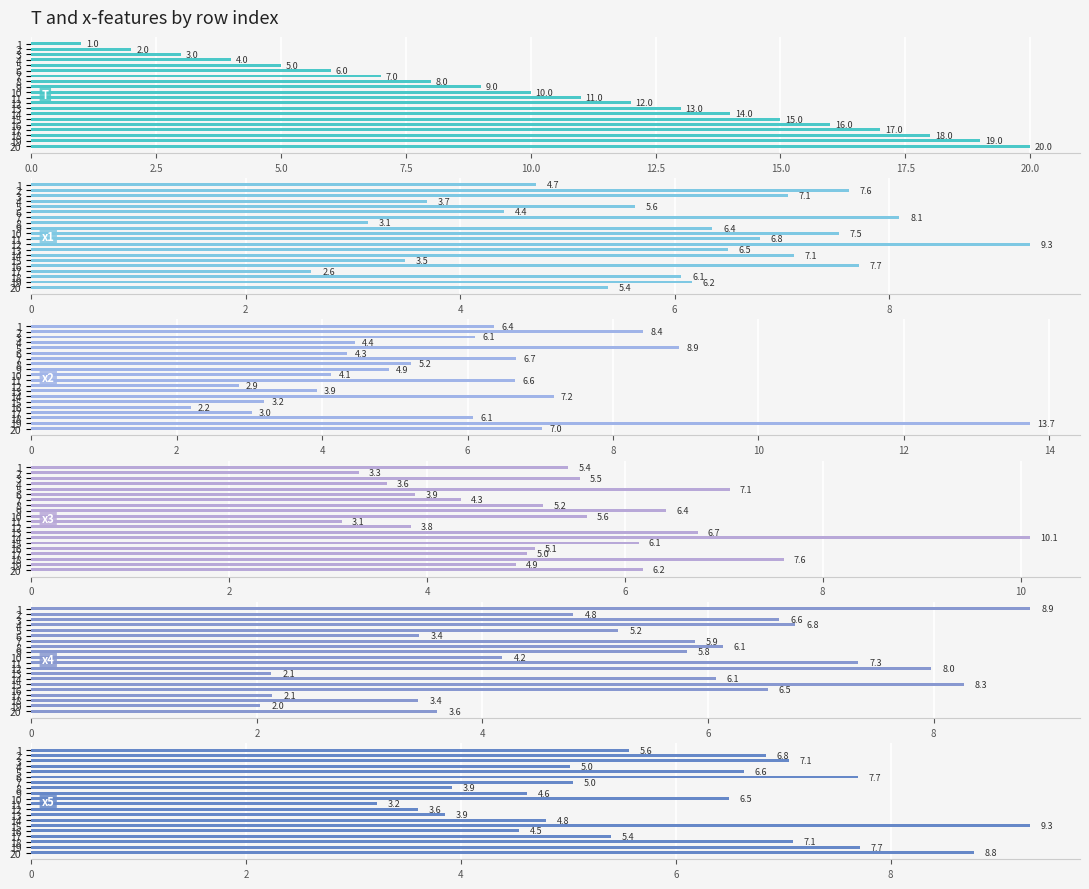

What is the total value across all series at 12.5?

29.8